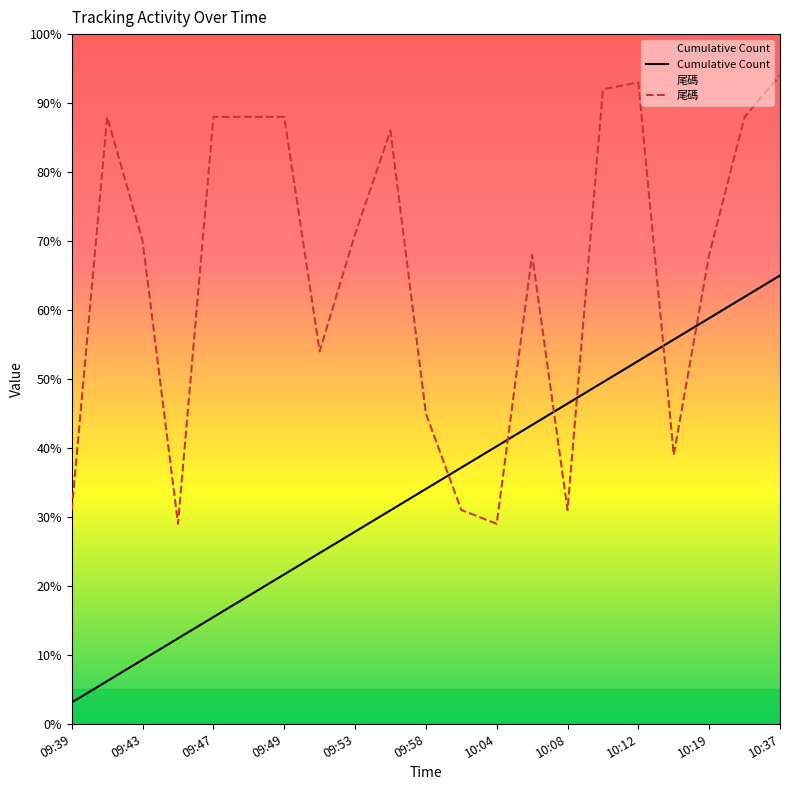

At which category does the chart reach its minimum across all series?

09:39